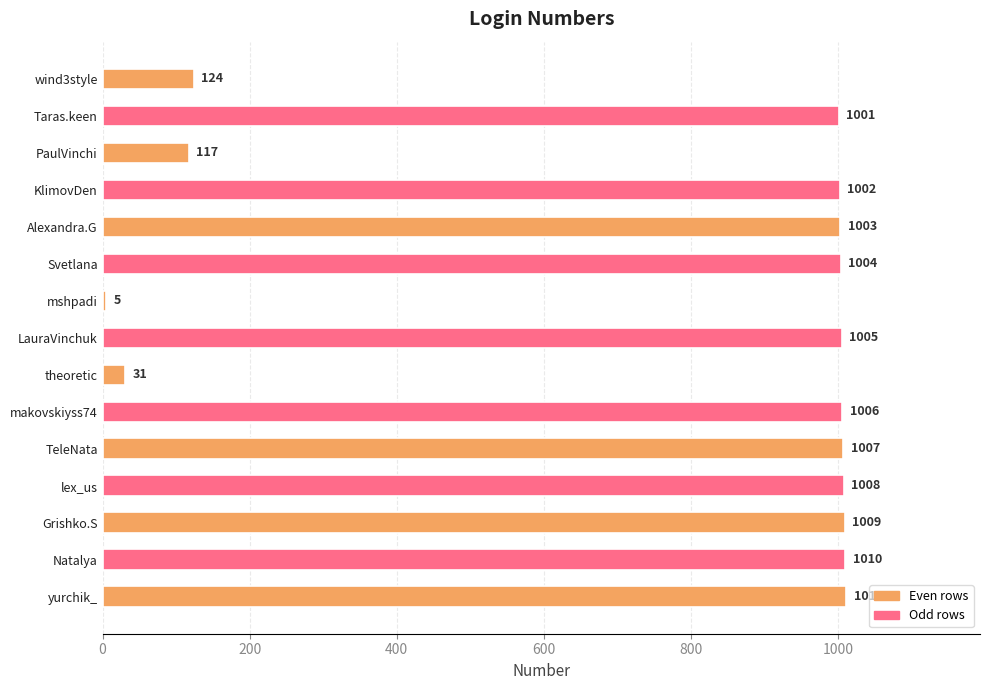

List the labels in order of value, largest first.

yurchik_, Natalya, Grishko.S, lex_us, TeleNata, makovskiyss74, LauraVinchuk, Svetlana, Alexandra.G, KlimovDen, Taras.keen, wind3style, PaulVinchi, theoretic, mshpadi